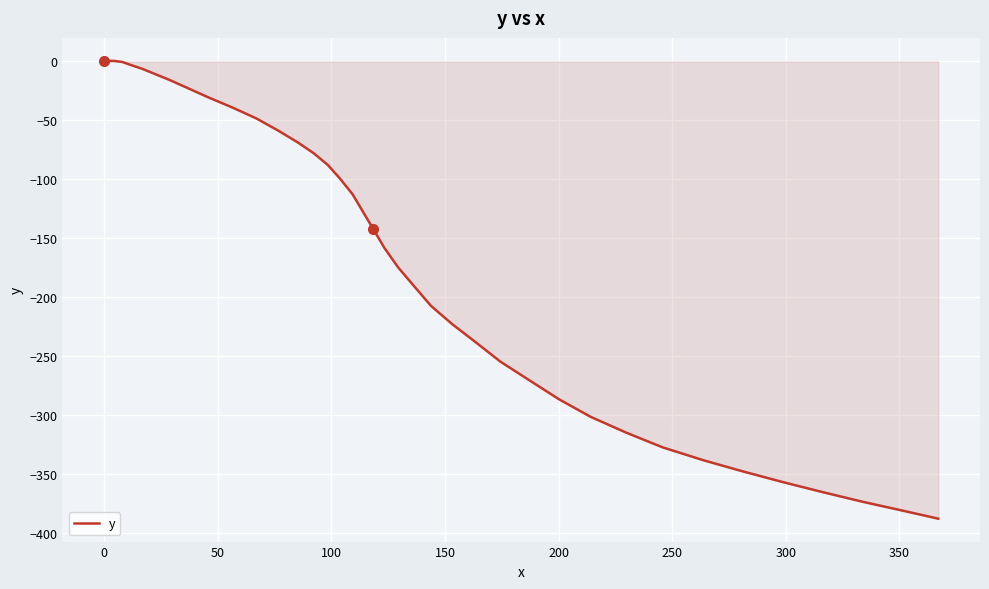

What is the smallest value displayed?

-387.8